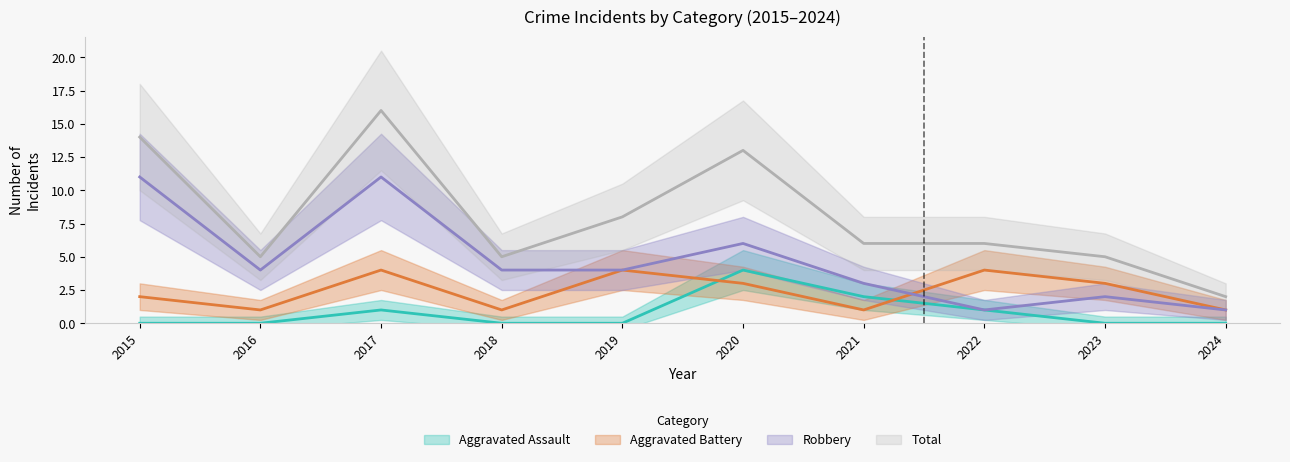

What is the difference between the maximum and minimum values in the Robbery series?

10